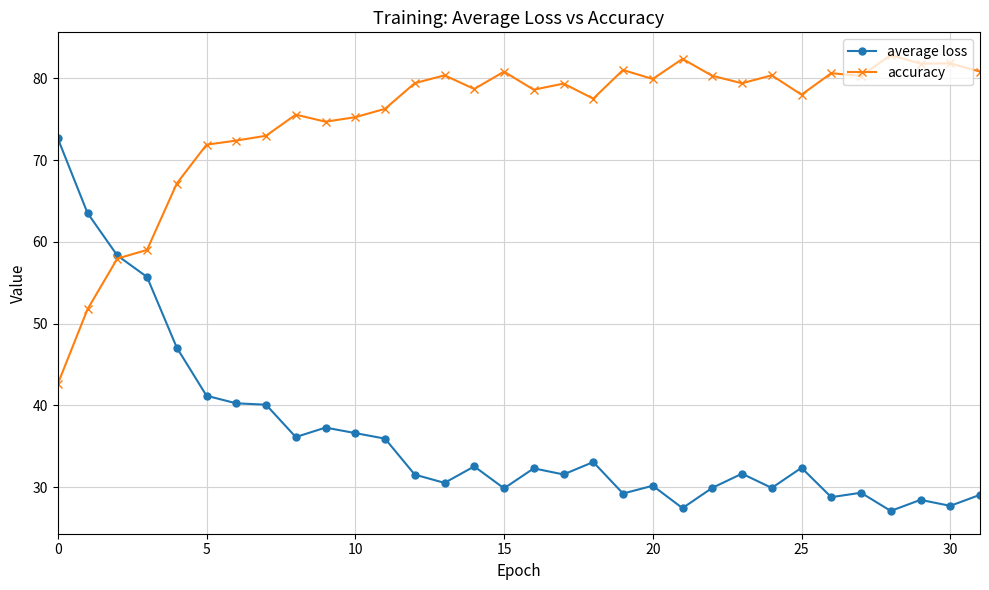

List the series in order of their peak value, lowest first.

average loss, accuracy